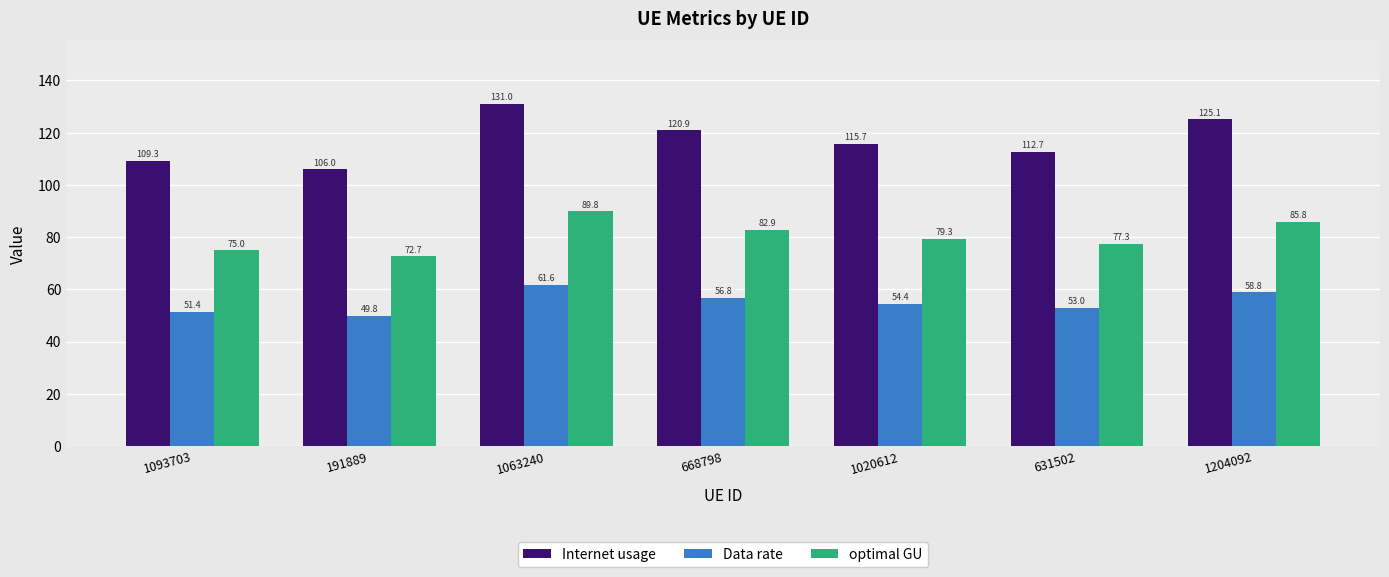

How many groups of bars are there?

7